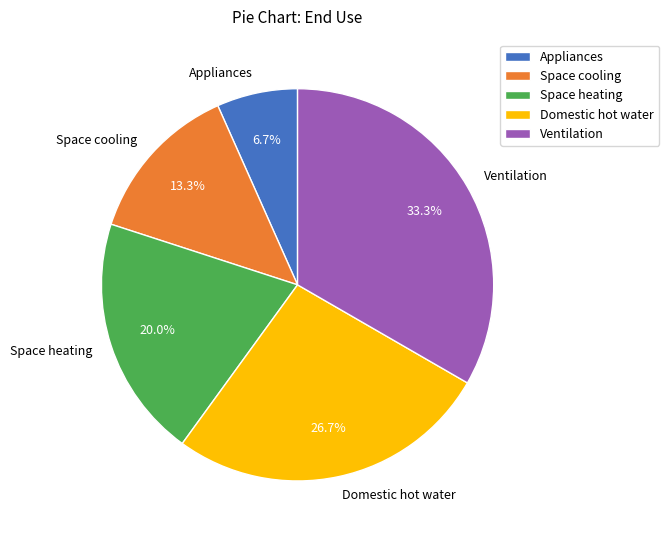

Approximately how many times larger is the value at Space cooling compared to Ventilation?

0.4